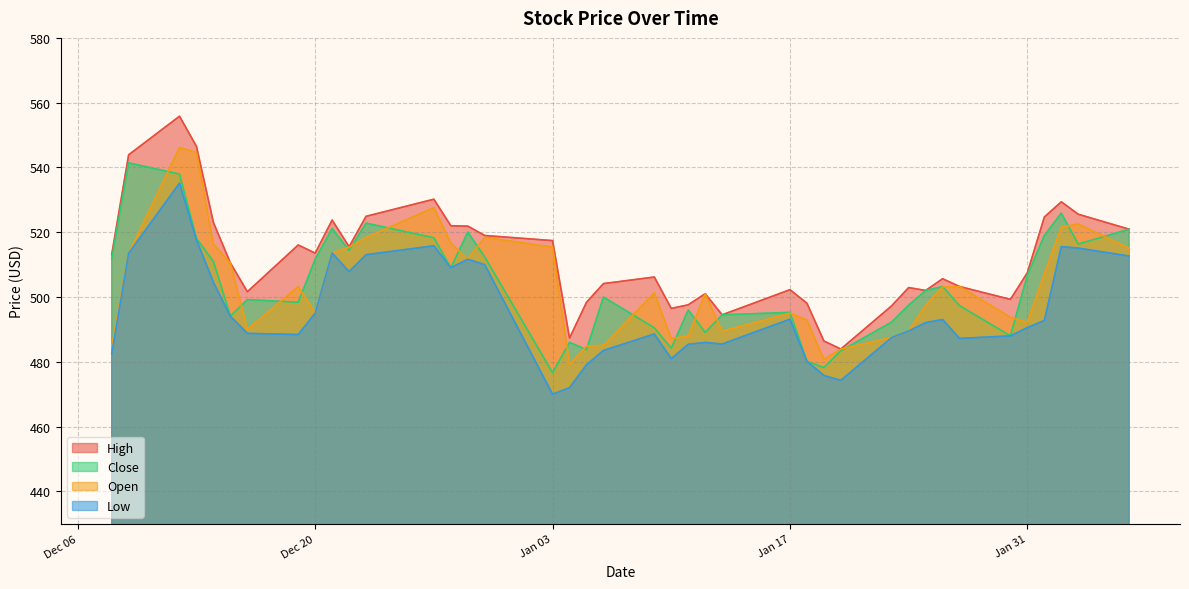

What is the sum of all High values?

20473.8